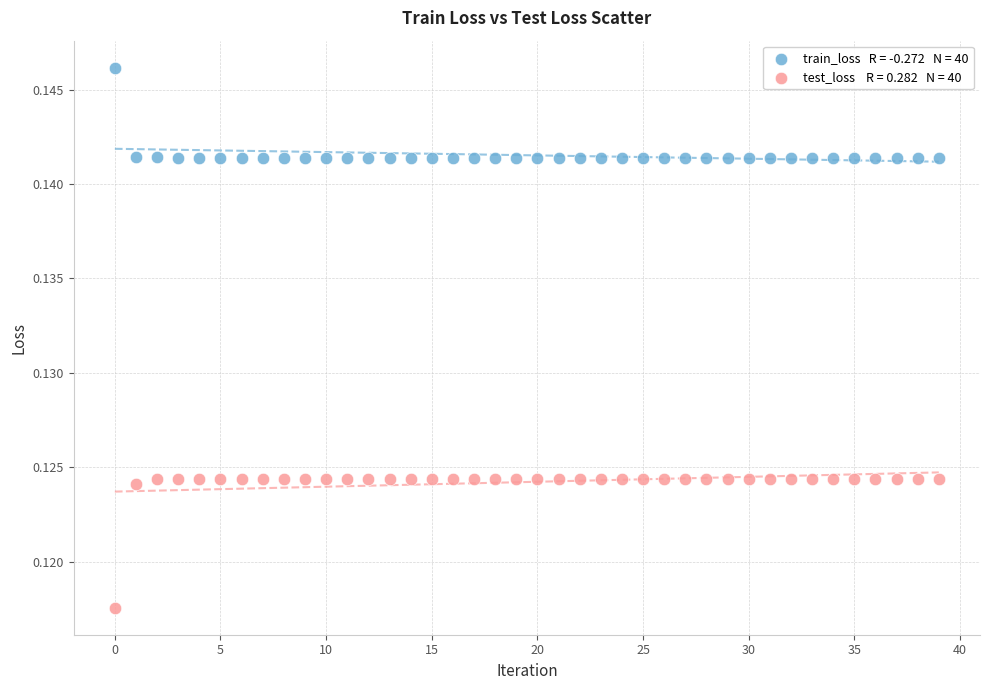

How many points are shown in the scatter plot?

80